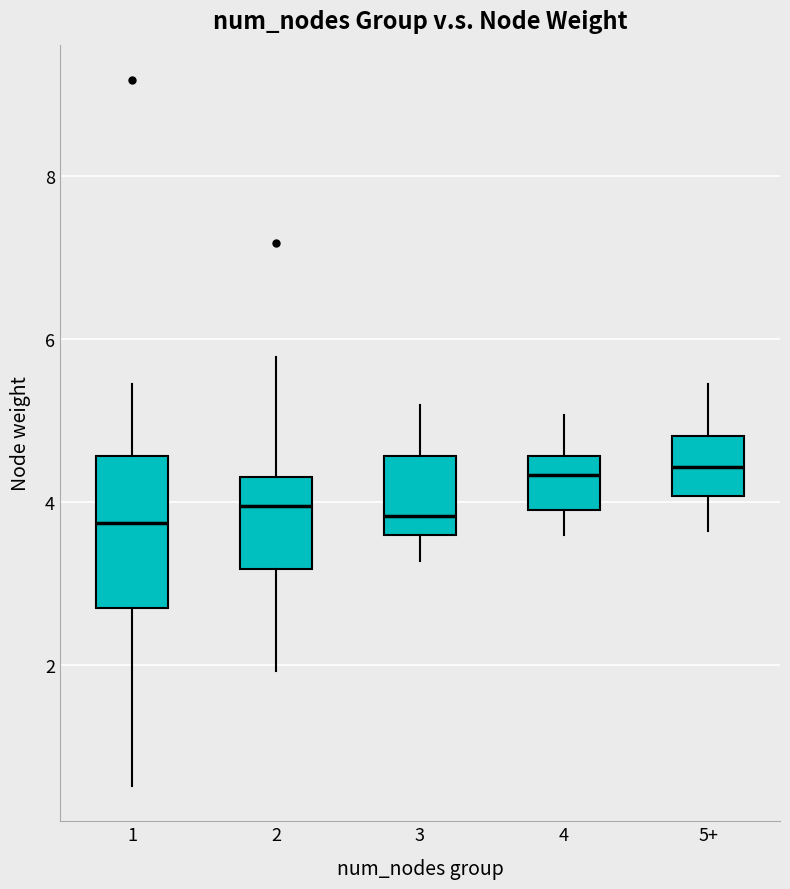

Reading left to right, read every box against the y-axis: the position of its median line, the range the box covers, and the ends of its whiskers. The values are not printed on the chart, so give them approximately, as read against the axis.

1: median 3.8, box 2.6 to 4.6, whiskers 0.6 to 5.4
2: median 4.0, box 3.2 to 4.4, whiskers 2.0 to 5.8
3: median 3.8, box 3.6 to 4.6, whiskers 3.2 to 5.2
4: median 4.4, box 4.0 to 4.6, whiskers 3.6 to 5.0
5+: median 4.4, box 4.0 to 4.8, whiskers 3.6 to 5.4